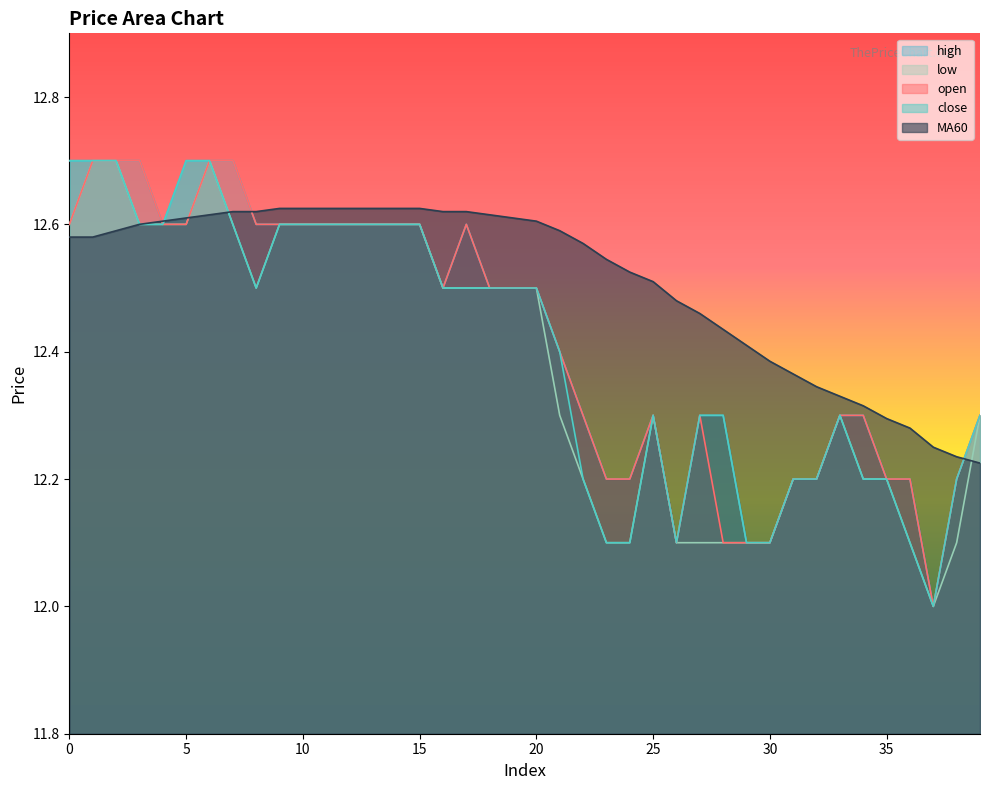

At which category does open reach its first local valley?

16